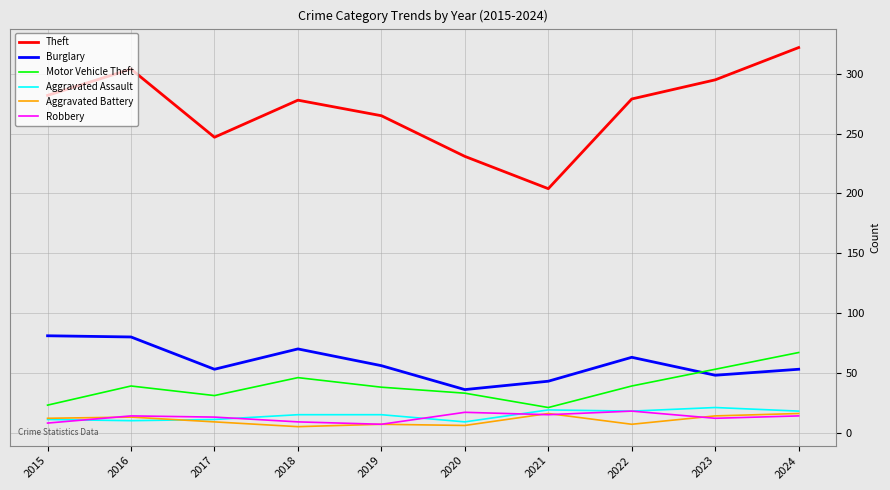

The value of Theft at 2017 is 116. True or false?

False